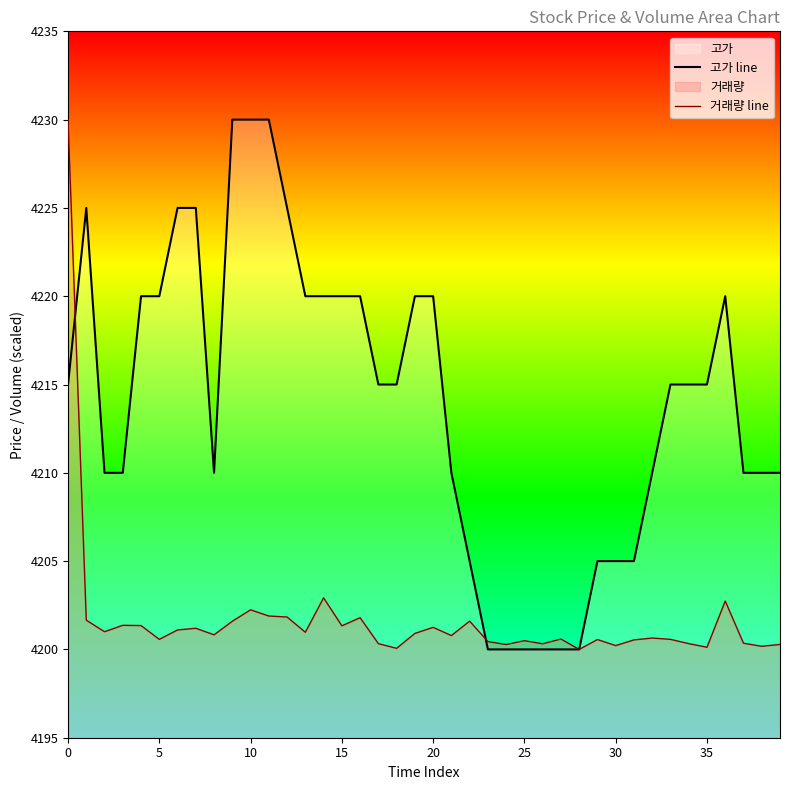

What is the difference between the 거래량 line values at 15 and 28?

1.3